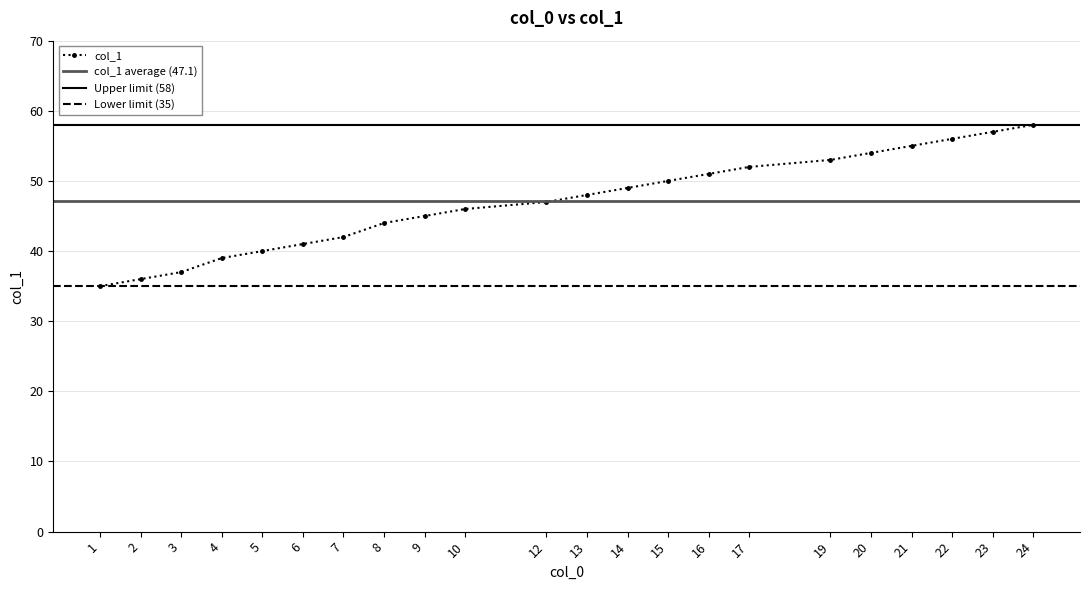

Rank the categories by value from lowest to highest.

1, 2, 3, 4, 5, 6, 7, 8, 9, 10, 12, 13, 14, 15, 16, 17, 19, 20, 21, 22, 23, 24